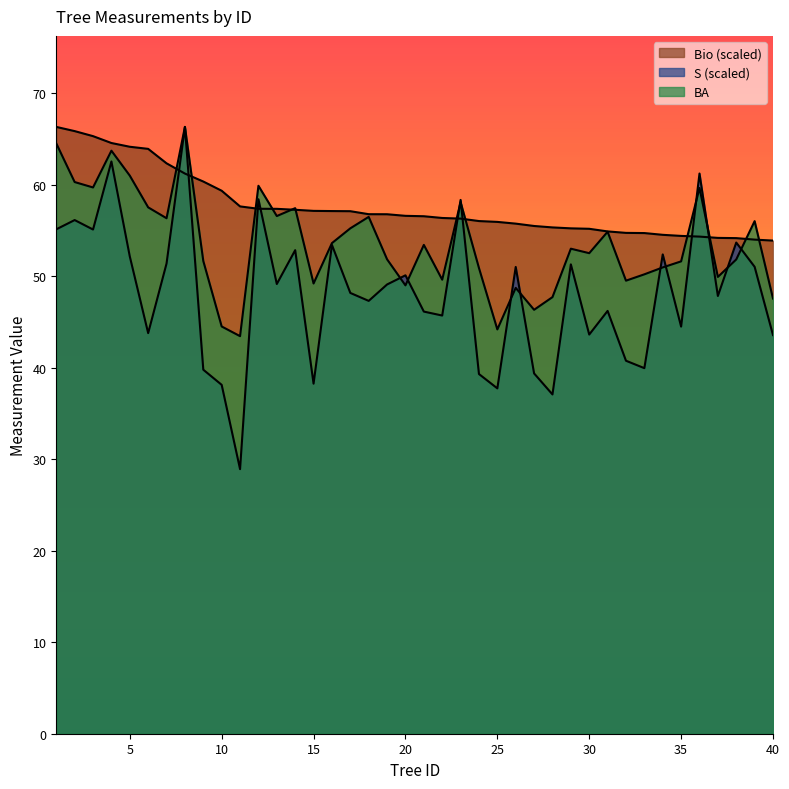

In S, how many points are lower than both neighbors (excluding endpoints)?

13